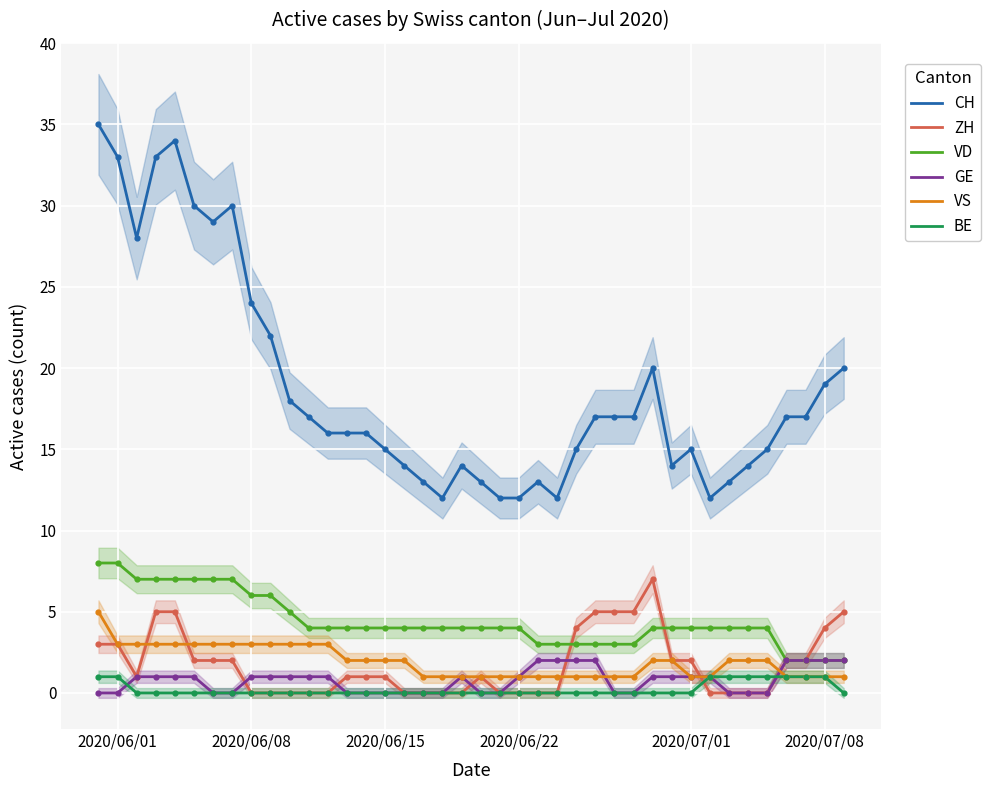

True or false: BE and CH cross at least once.

False